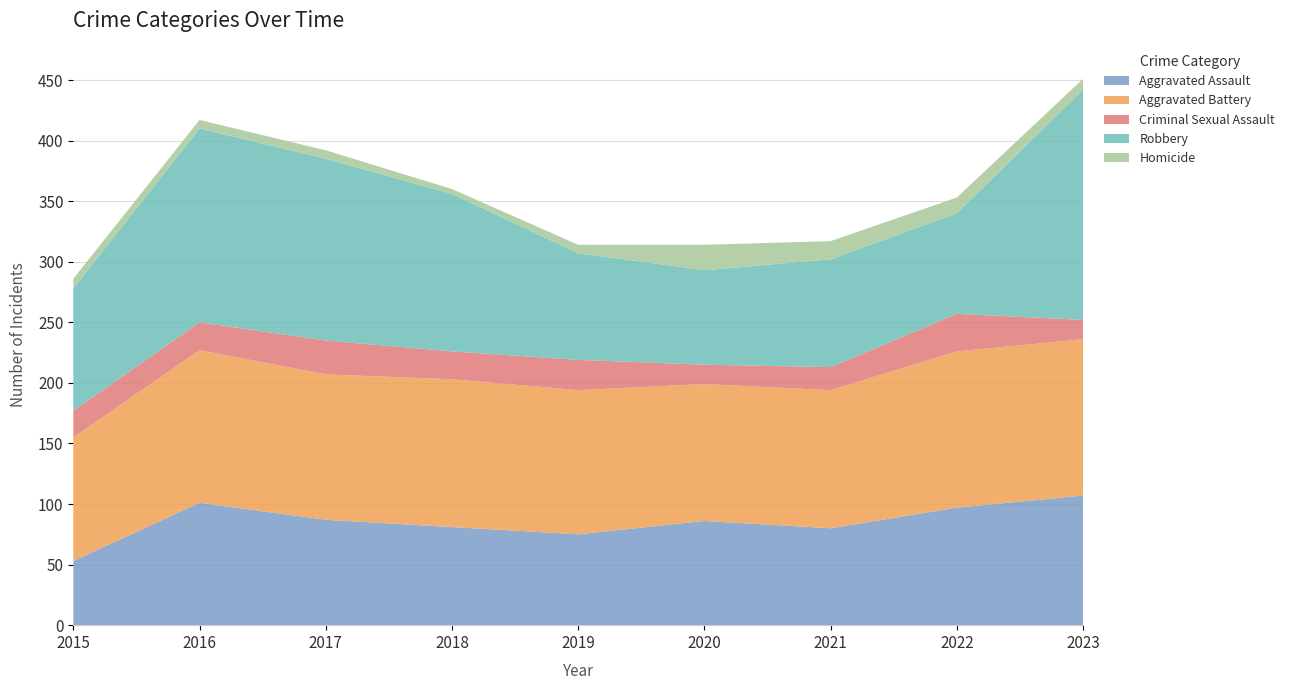

Reading left to right, extract all data points from this chart.

Aggravated Assault: 53	101	87	81	75	86	80	97	107
Aggravated Battery: 102	126	120	122	119	113	114	129	129
Criminal Sexual Assault: 22	23	28	23	25	16	19	31	16
Robbery: 101	160	150	130	88	78	89	83	190
Homicide: 8	7	7	4	7	21	15	13	9